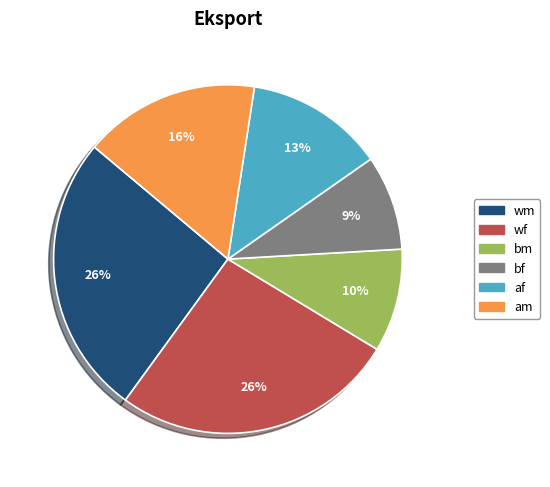

Do af and wm together represent more than half of the pie?

No